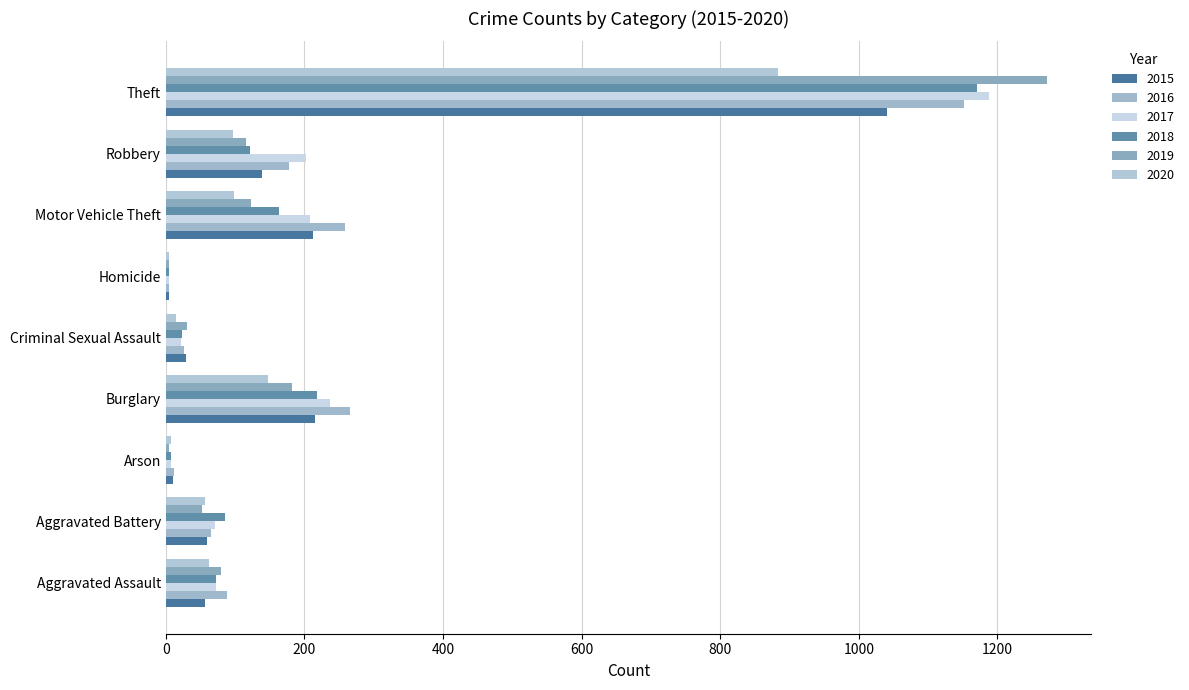

Which series has the widest spread of values?

2019